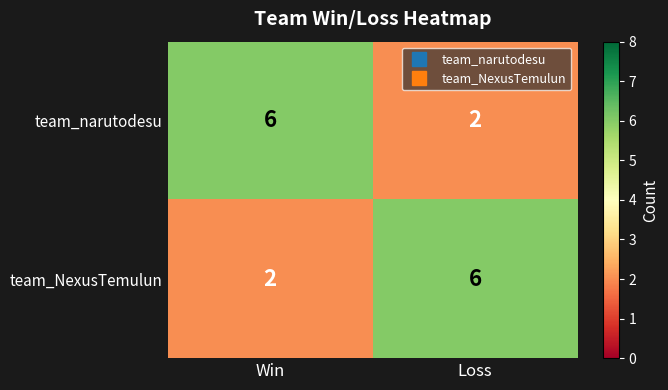

At Loss, list the series in order from largest to smallest.

team_NexusTemulun, team_narutodesu